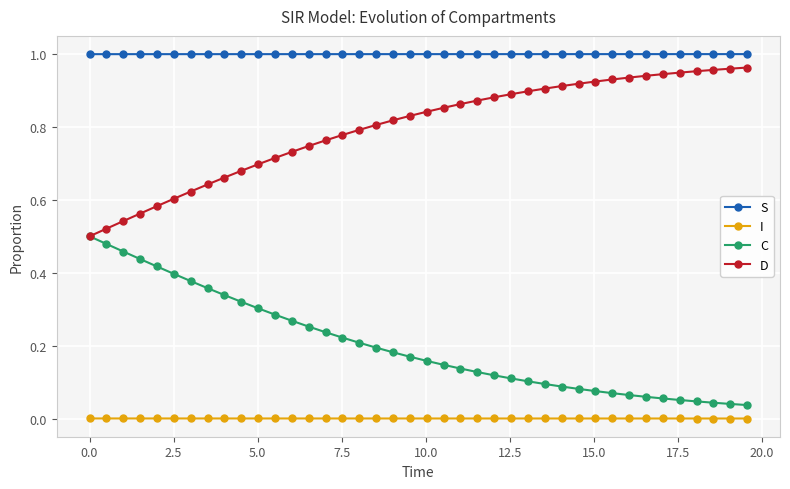

True or false: D and I cross at least once.

False